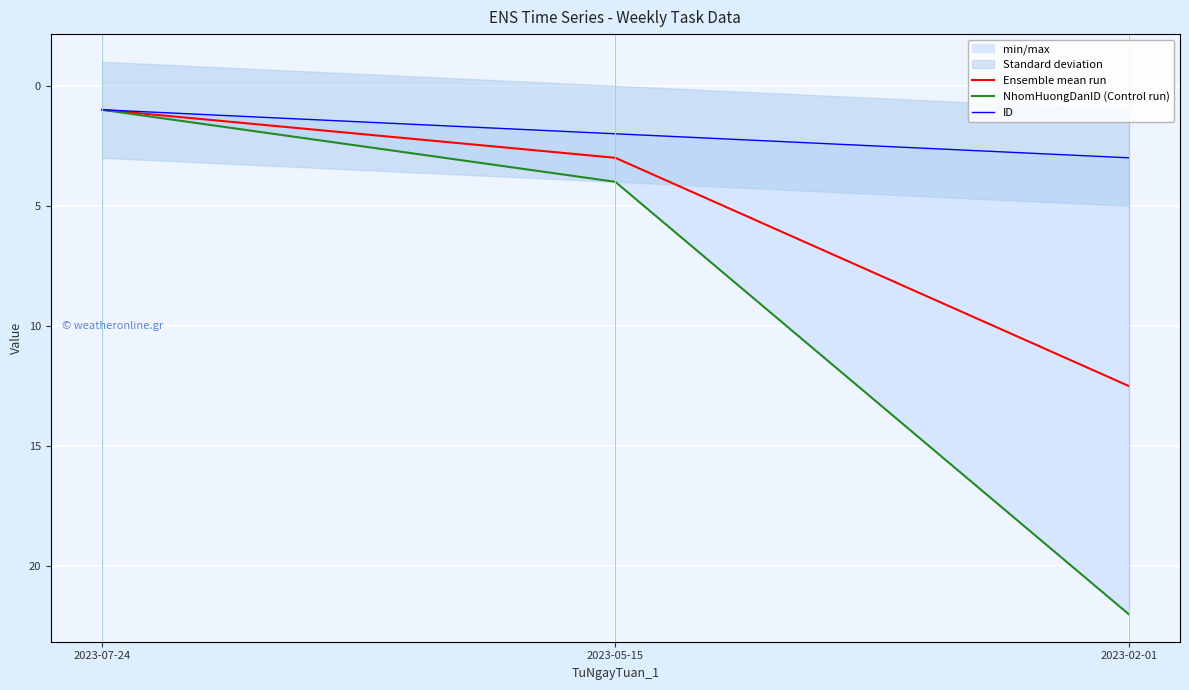

True or false: Ensemble mean run has a value of 12.5 at 2023-02-01.

True